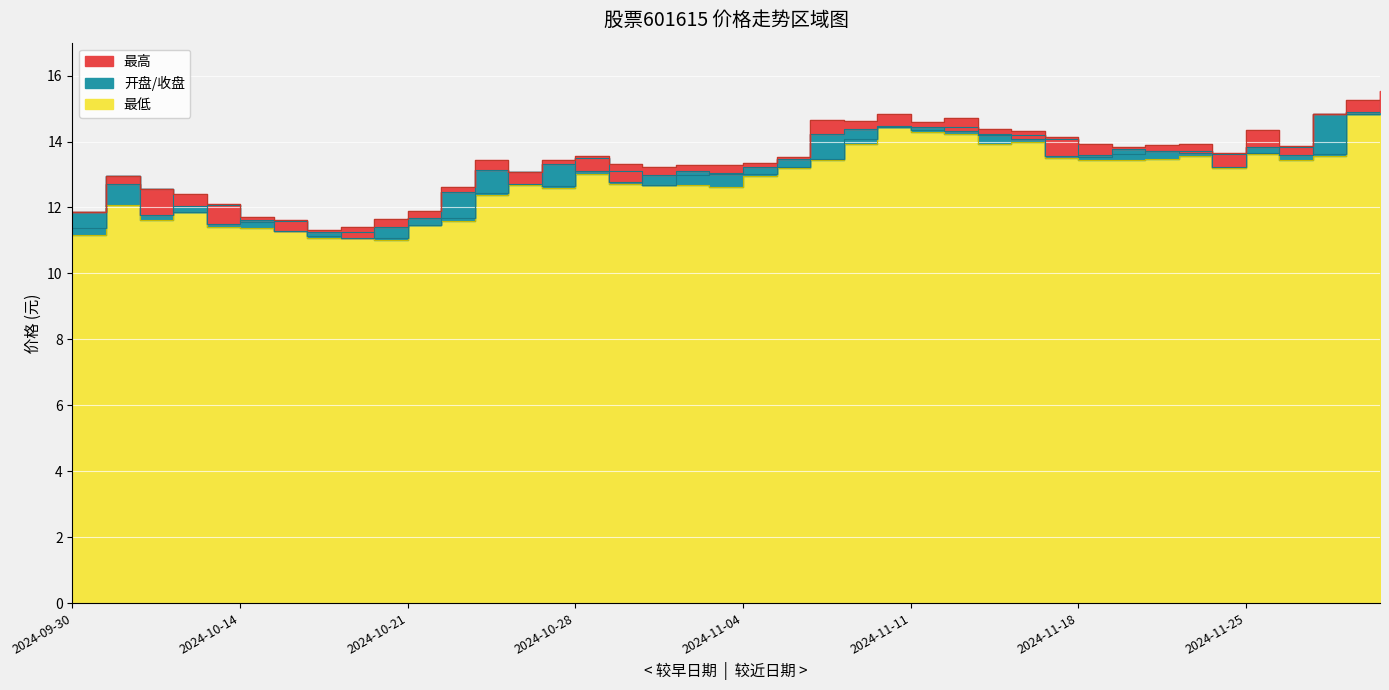

At which category is the sum across all series the highest?

2024-11-29